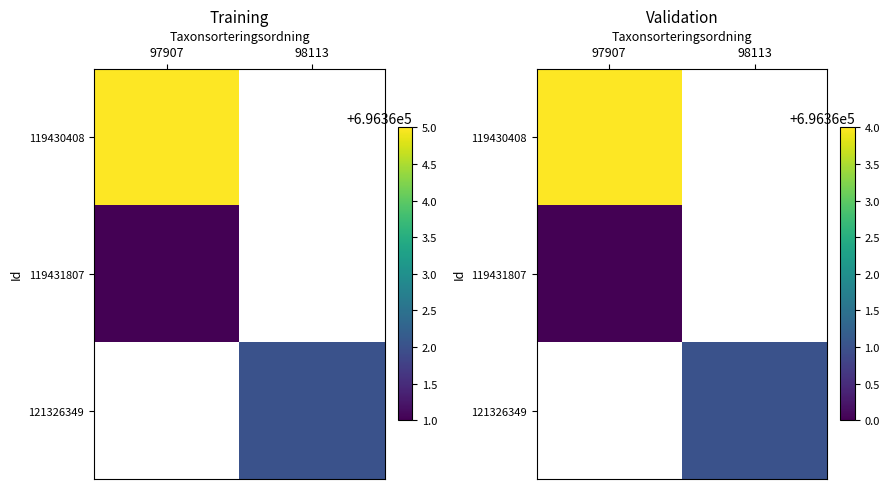

What is the difference between the highest and lowest values at 97907?

4.0